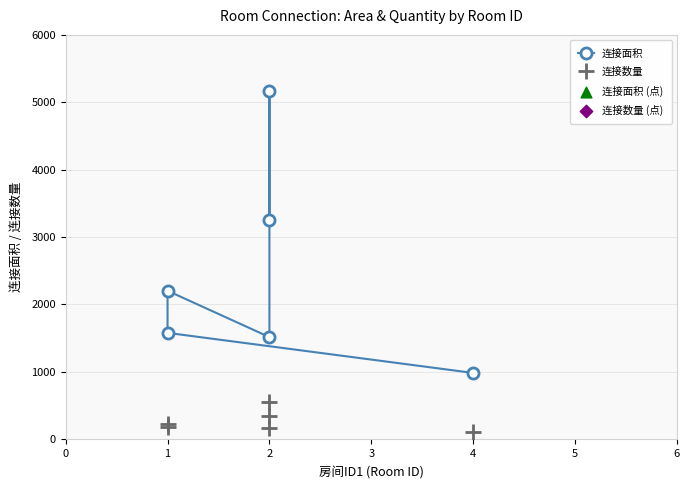

What are all the series names shown in the legend?

连接面积, 连接数量